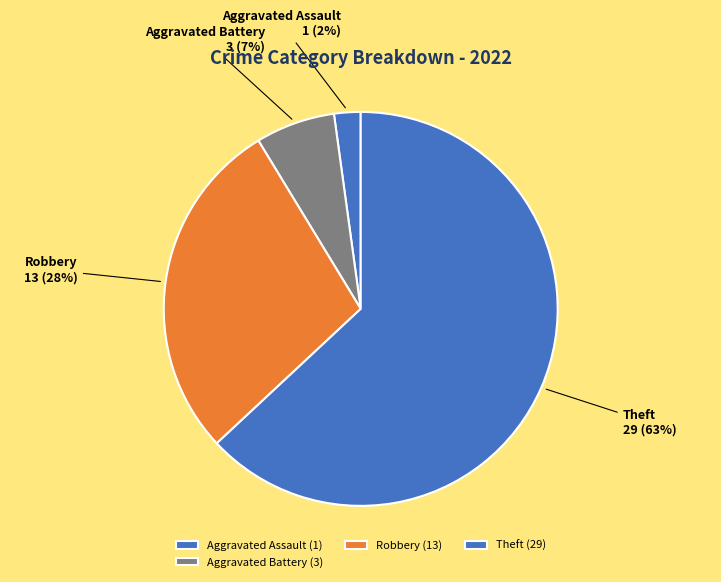

To the nearest percent, what is the average slice percentage?

25%